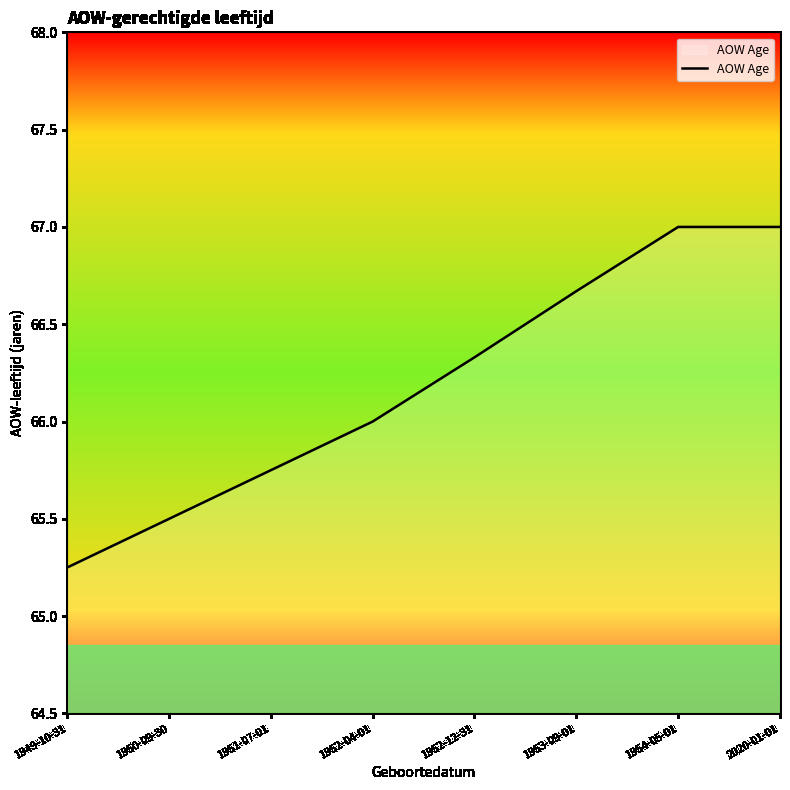

The chart shows a value of 65.5 at 1950-09-30. True or false?

True